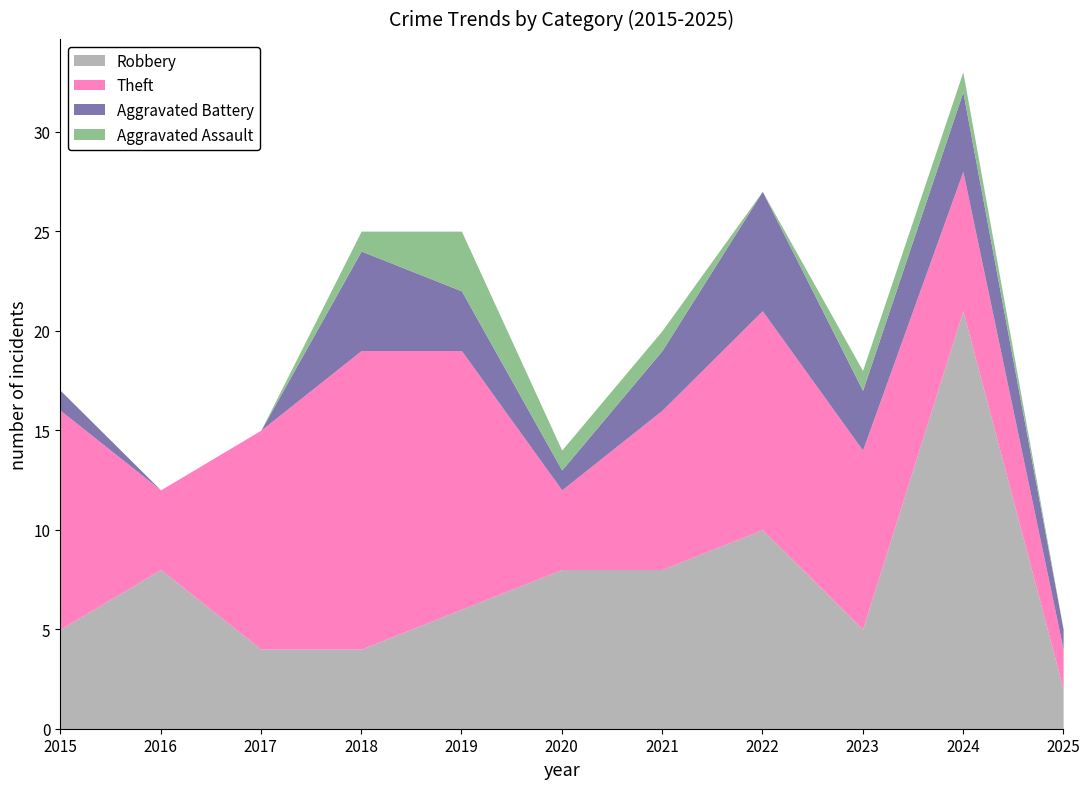

Which category has the lowest value across all series?

2016